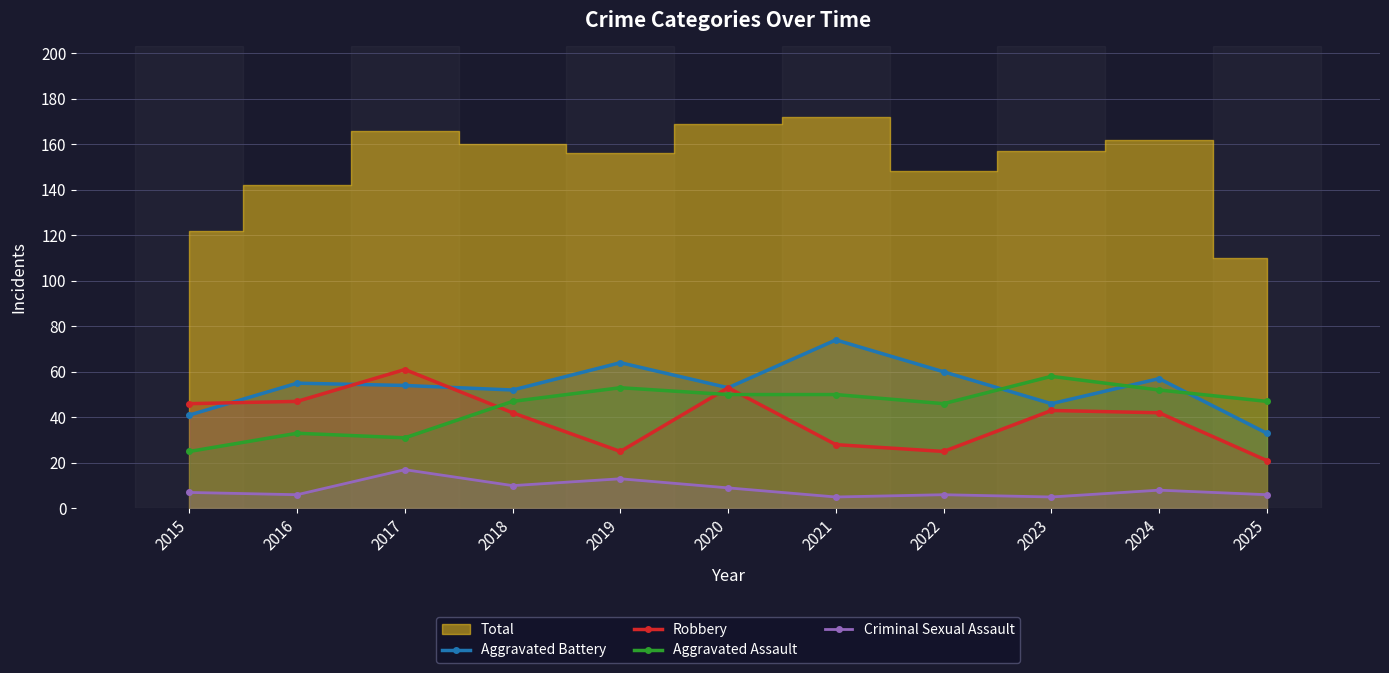

Reading left to right, what are all the values shown in this chart?

Aggravated Battery: 41	55	54	52	64	53	74	60	46	57	33
Robbery: 46	47	61	42	25	53	28	25	43	42	21
Aggravated Assault: 25	33	31	47	53	50	50	46	58	52	47
Criminal Sexual Assault: 7	6	17	10	13	9	5	6	5	8	6